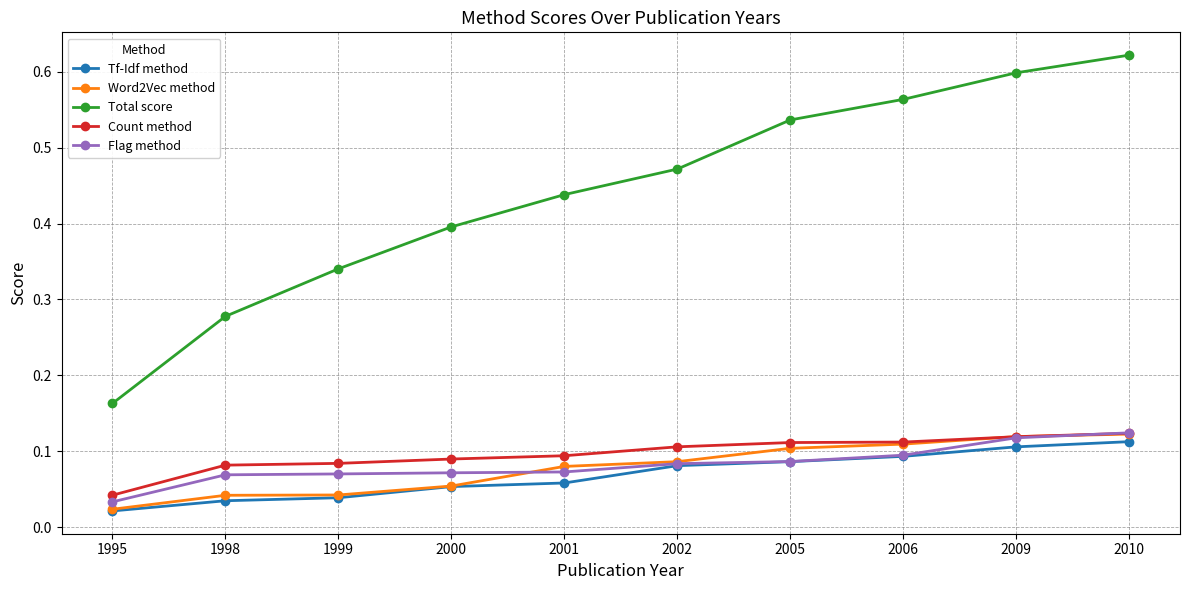

True or false: Total score and Word2Vec method intersect in this chart.

False